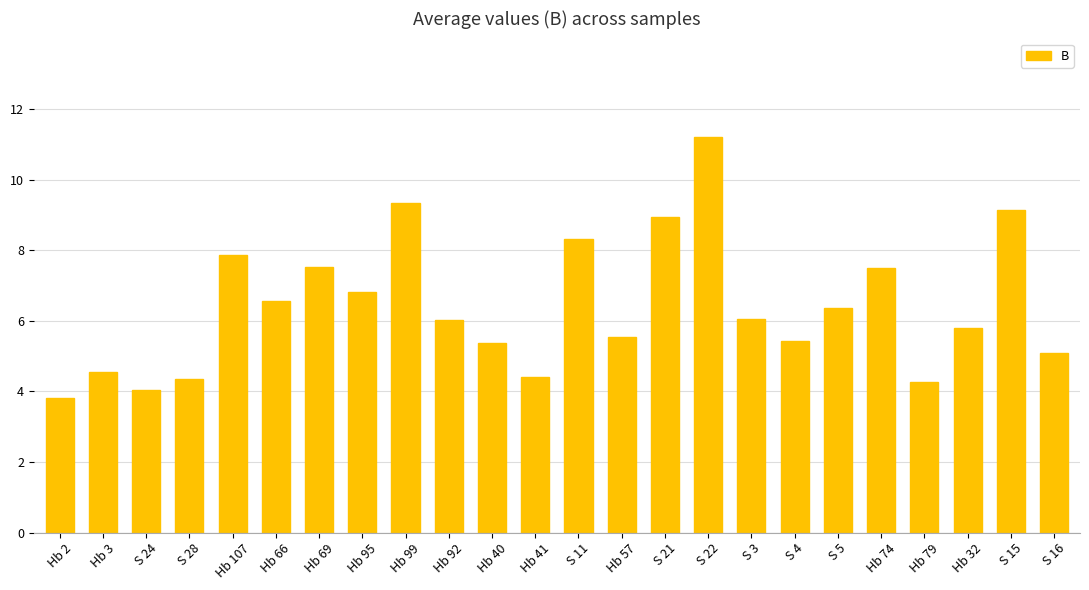

Which has a higher value, S 24 or Hb 99?

Hb 99